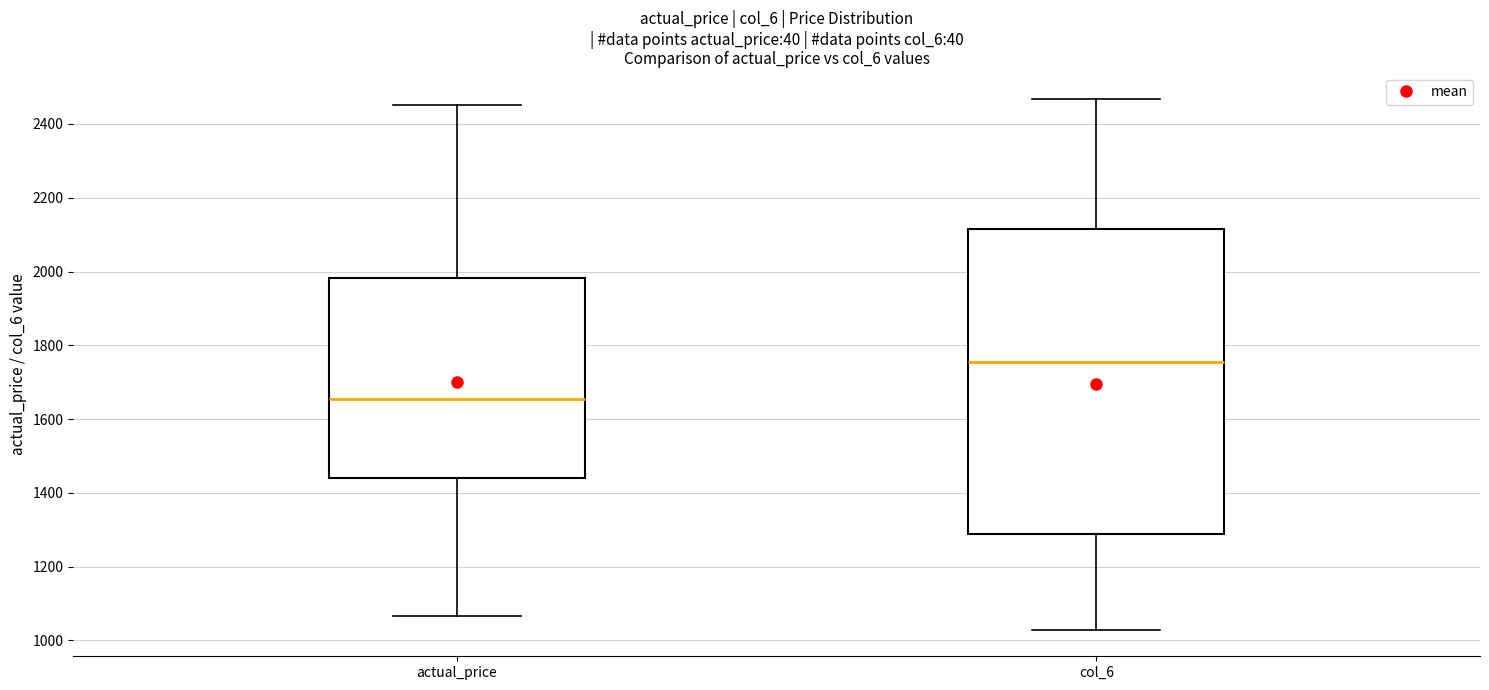

Which box has the lowest median line?

actual_price